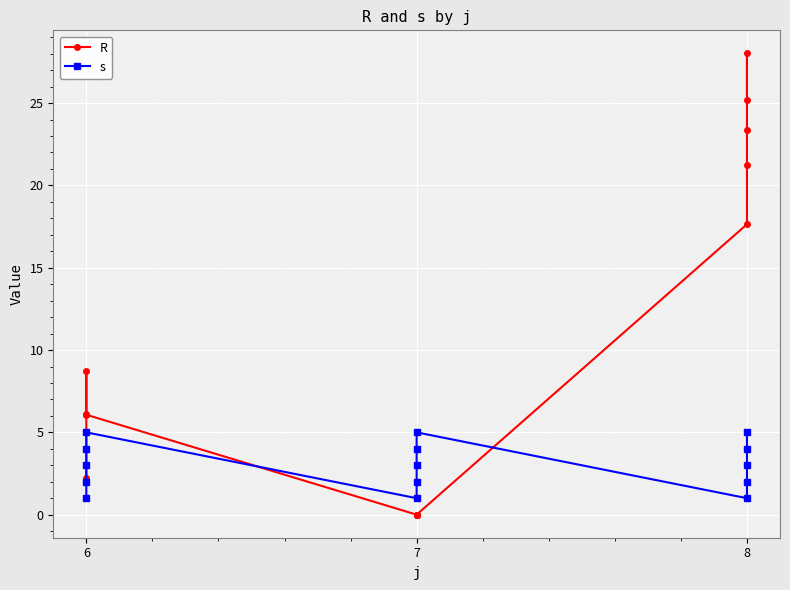

Which series changed the most between 6 and 8?

R